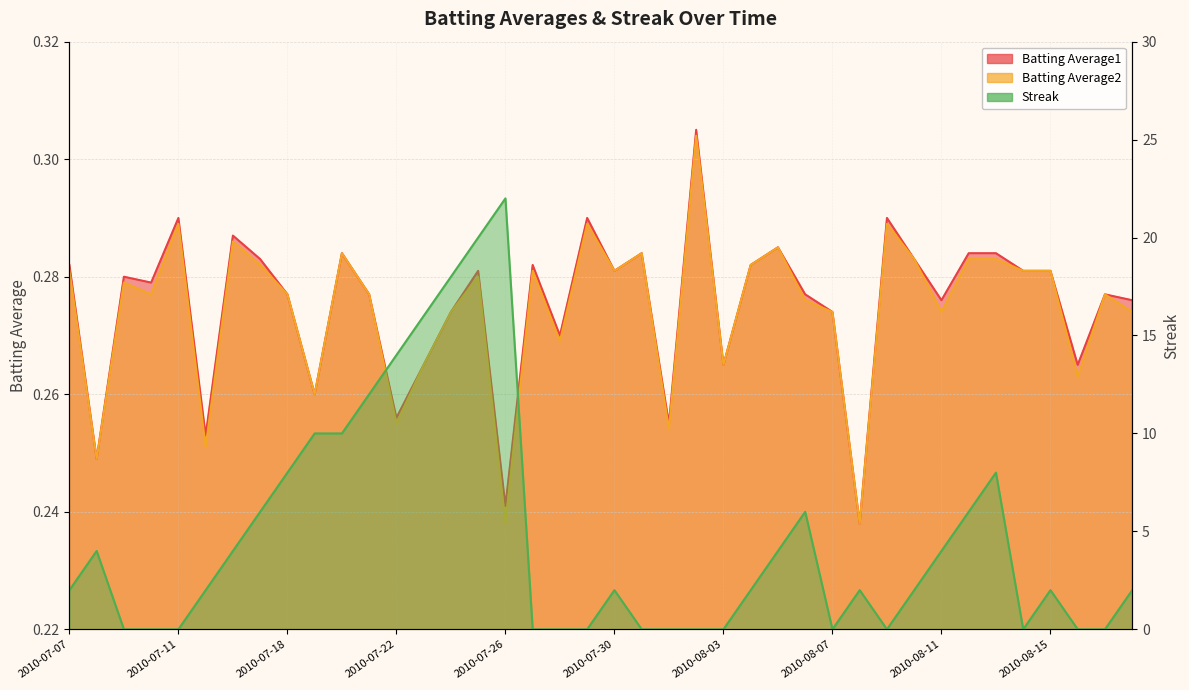

Reading left to right, list all the values displayed in this chart.

Batting Average1: 2010-07-07=0.3	2010-07-08=0.2	2010-07-09=0.3	2010-07-10=0.3	2010-07-11=0.3	2010-07-15=0.3	2010-07-16=0.3	2010-07-17=0.3	2010-07-18=0.3	2010-07-19=0.3	2010-07-20=0.3	2010-07-21=0.3	2010-07-22=0.3	2010-07-23=0.3	2010-07-24=0.3	2010-07-25=0.3	2010-07-26=0.2	2010-07-27=0.3	2010-07-28=0.3	2010-07-29=0.3	2010-07-30=0.3	2010-07-31=0.3	2010-08-01=0.3	2010-08-02=0.3	2010-08-03=0.3	2010-08-04=0.3	2010-08-05=0.3	2010-08-06=0.3	2010-08-07=0.3	2010-08-08=0.2	2010-08-09=0.3	2010-08-10=0.3	2010-08-11=0.3	2010-08-12=0.3	2010-08-13=0.3	2010-08-14=0.3	2010-08-15=0.3	2010-08-16=0.3	2010-08-17=0.3	2010-08-18=0.3
Batting Average2: 2010-07-07=0.3	2010-07-08=0.2	2010-07-09=0.3	2010-07-10=0.3	2010-07-11=0.3	2010-07-15=0.3	2010-07-16=0.3	2010-07-17=0.3	2010-07-18=0.3	2010-07-19=0.3	2010-07-20=0.3	2010-07-21=0.3	2010-07-22=0.3	2010-07-23=0.3	2010-07-24=0.3	2010-07-25=0.3	2010-07-26=0.2	2010-07-27=0.3	2010-07-28=0.3	2010-07-29=0.3	2010-07-30=0.3	2010-07-31=0.3	2010-08-01=0.3	2010-08-02=0.3	2010-08-03=0.3	2010-08-04=0.3	2010-08-05=0.3	2010-08-06=0.3	2010-08-07=0.3	2010-08-08=0.2	2010-08-09=0.3	2010-08-10=0.3	2010-08-11=0.3	2010-08-12=0.3	2010-08-13=0.3	2010-08-14=0.3	2010-08-15=0.3	2010-08-16=0.3	2010-08-17=0.3	2010-08-18=0.3
Streak: 2010-07-07=2.0	2010-07-08=4.0	2010-07-09=0.0	2010-07-10=0.0	2010-07-11=0.0	2010-07-15=2.0	2010-07-16=4.0	2010-07-17=6.0	2010-07-18=8.0	2010-07-19=10.0	2010-07-20=10.0	2010-07-21=12.0	2010-07-22=14.0	2010-07-23=16.0	2010-07-24=18.0	2010-07-25=20.0	2010-07-26=22.0	2010-07-27=0.0	2010-07-28=0.0	2010-07-29=0.0	2010-07-30=2.0	2010-07-31=0.0	2010-08-01=0.0	2010-08-02=0.0	2010-08-03=0.0	2010-08-04=2.0	2010-08-05=4.0	2010-08-06=6.0	2010-08-07=0.0	2010-08-08=2.0	2010-08-09=0.0	2010-08-10=2.0	2010-08-11=4.0	2010-08-12=6.0	2010-08-13=8.0	2010-08-14=0.0	2010-08-15=2.0	2010-08-16=0.0	2010-08-17=0.0	2010-08-18=2.0